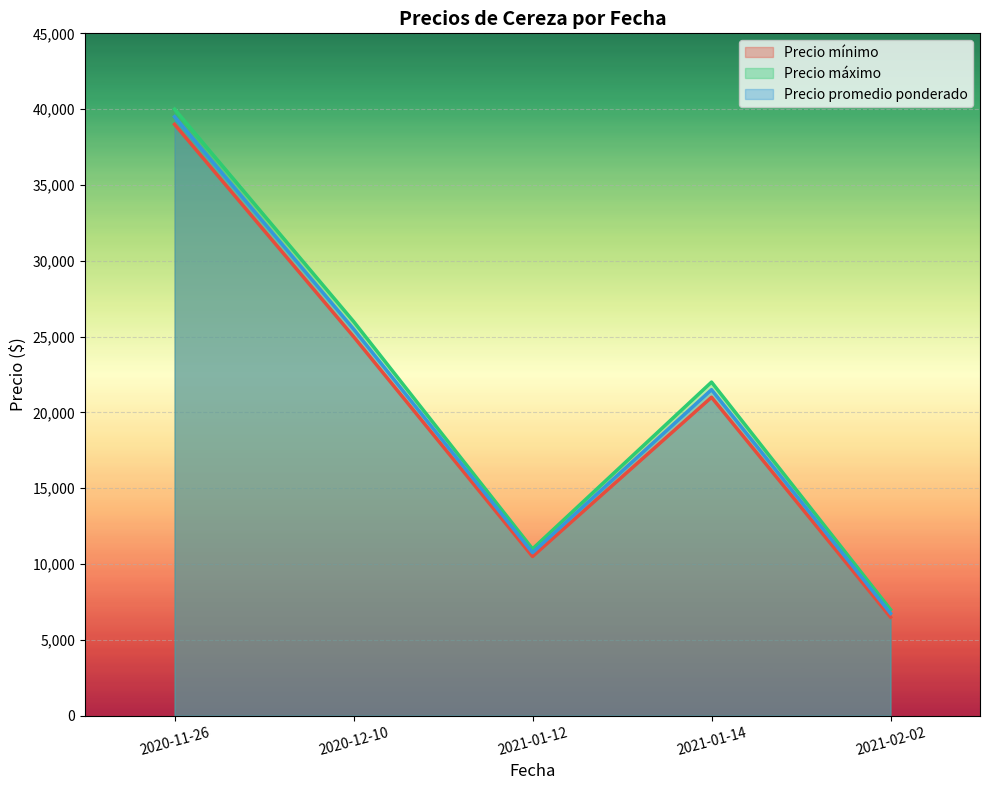

What value does the Precio promedio ponderado series have at 2021-02-02?

6750